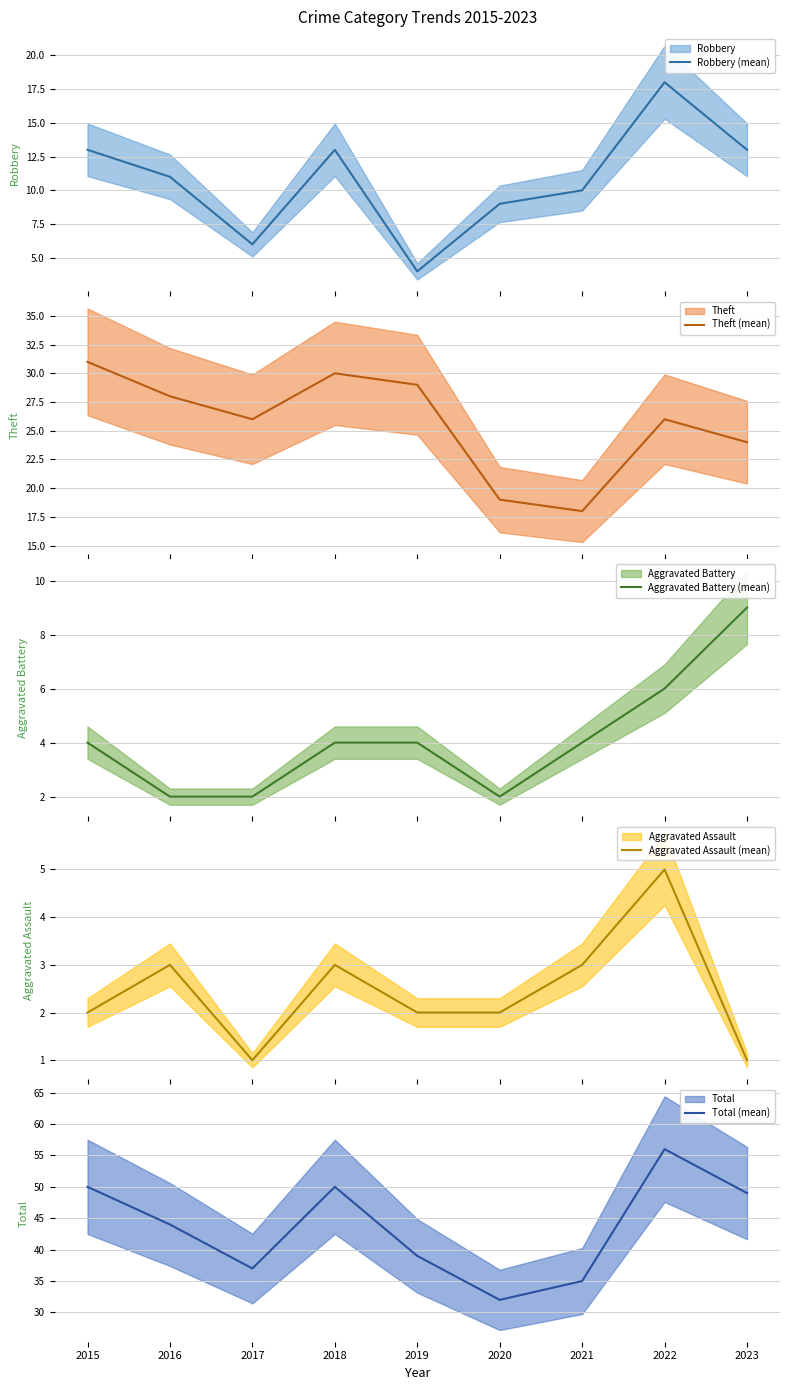

Count the number of categories in the chart.

9